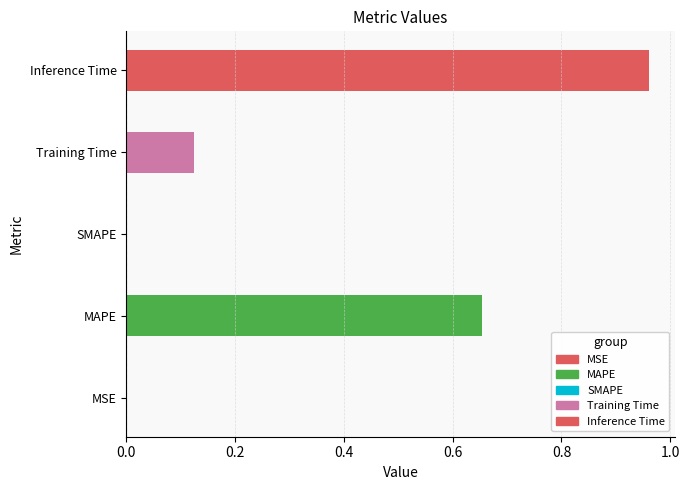

Is it true that the value at SMAPE is 0.0?

True